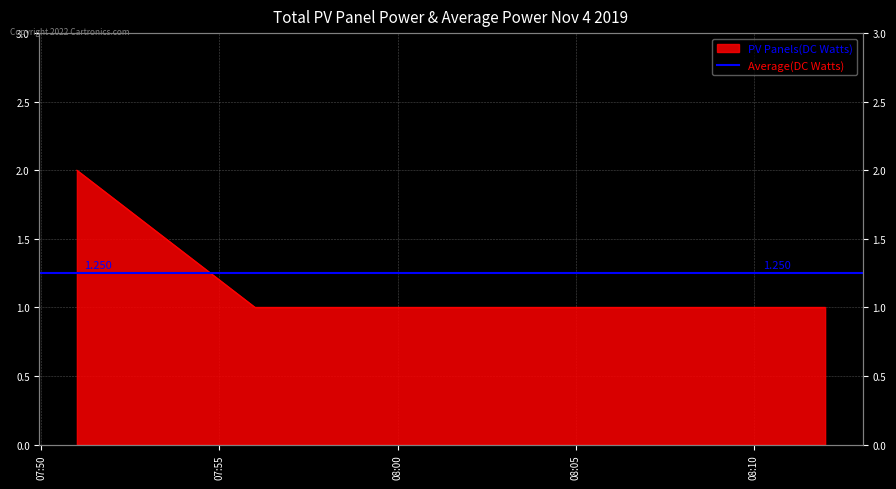

Reading left to right, what are all the values shown in this chart?

2019-11-04 07:51:00=2	2019-11-04 07:56:00=1	2019-11-04 07:57:00=1	2019-11-04 08:12:00=1